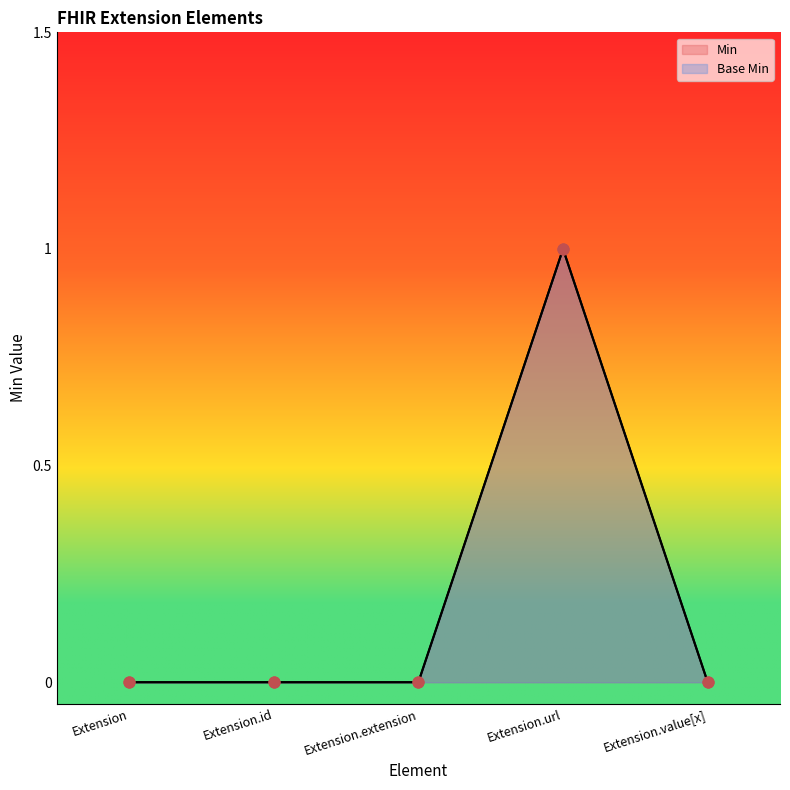

At how many categories does at least one series exceed 0?

1